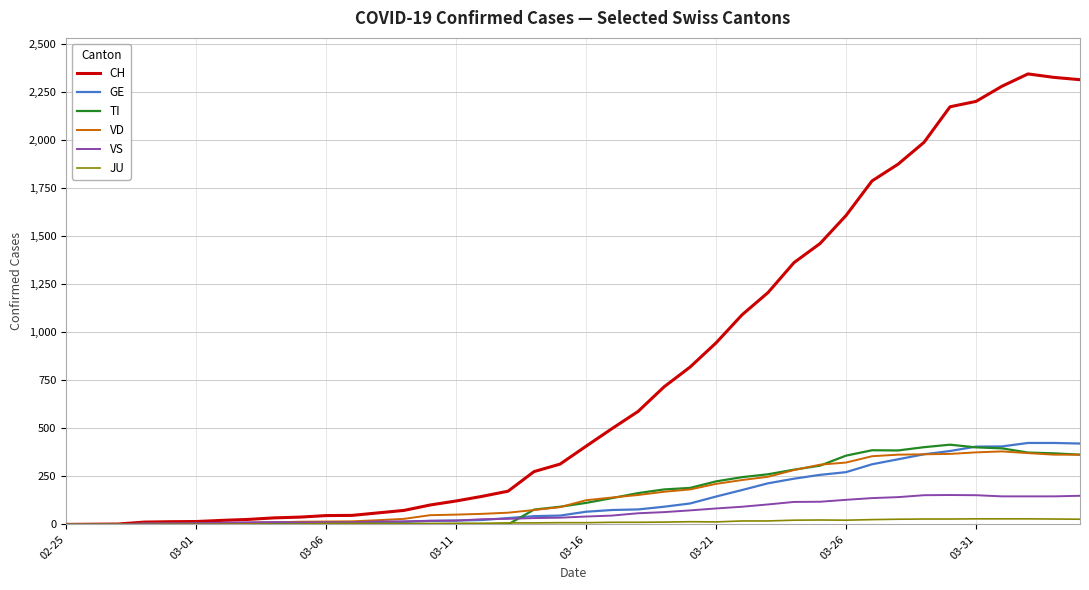

Which series has the widest spread of values?

CH